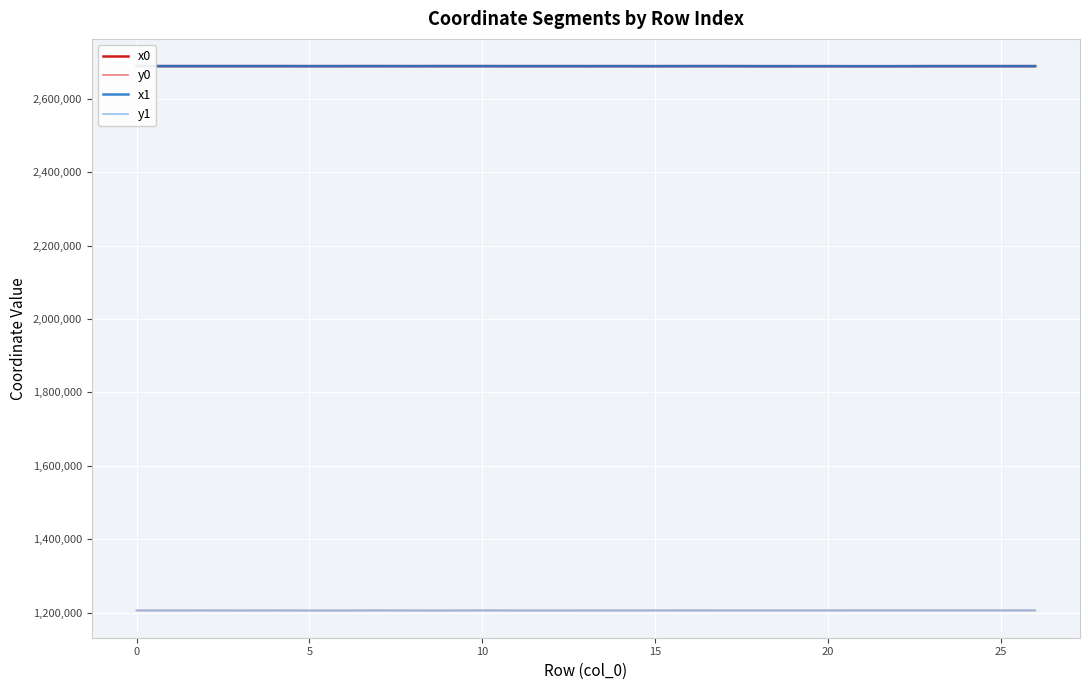

What is the maximum value for x0?

2688877.0